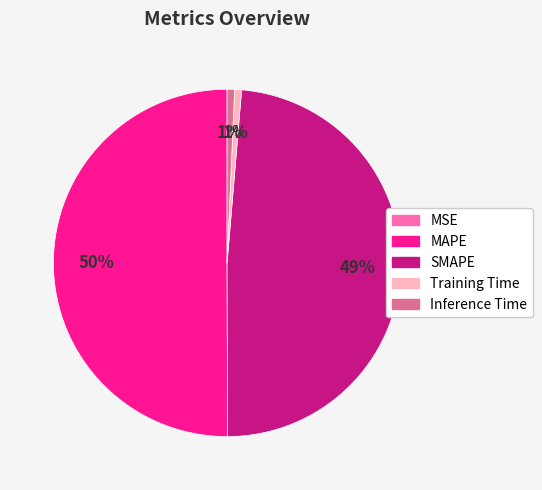

Which slice represents more than half of the pie?

MAPE